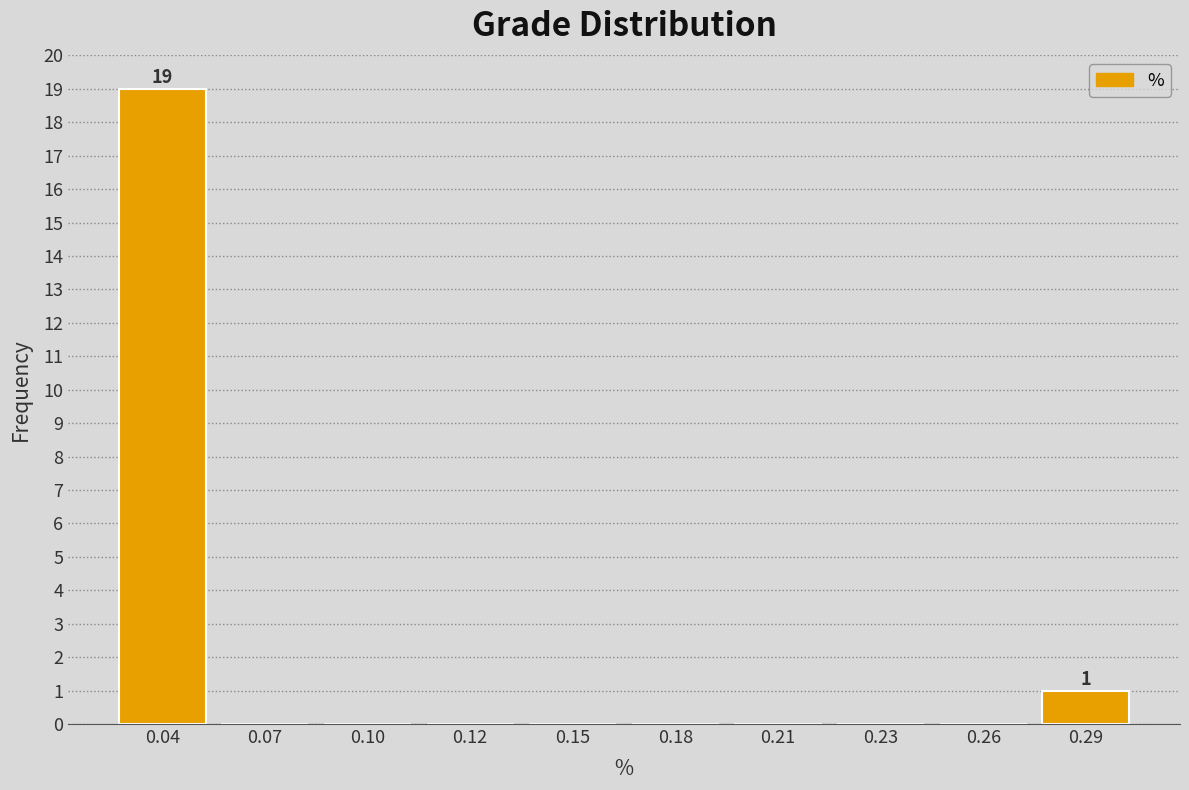

Reading left to right, transcribe all the data shown in this chart.

0.04=19	0.07=0	0.10=0	0.12=0	0.15=0	0.18=0	0.21=0	0.23=0	0.26=0	0.29=1